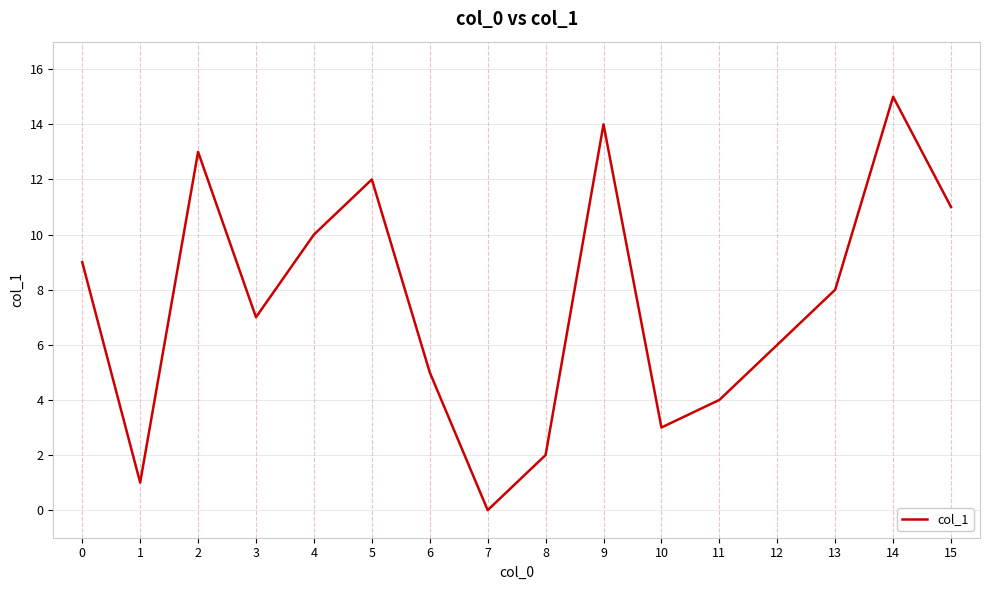

What is the sum of all values?

120